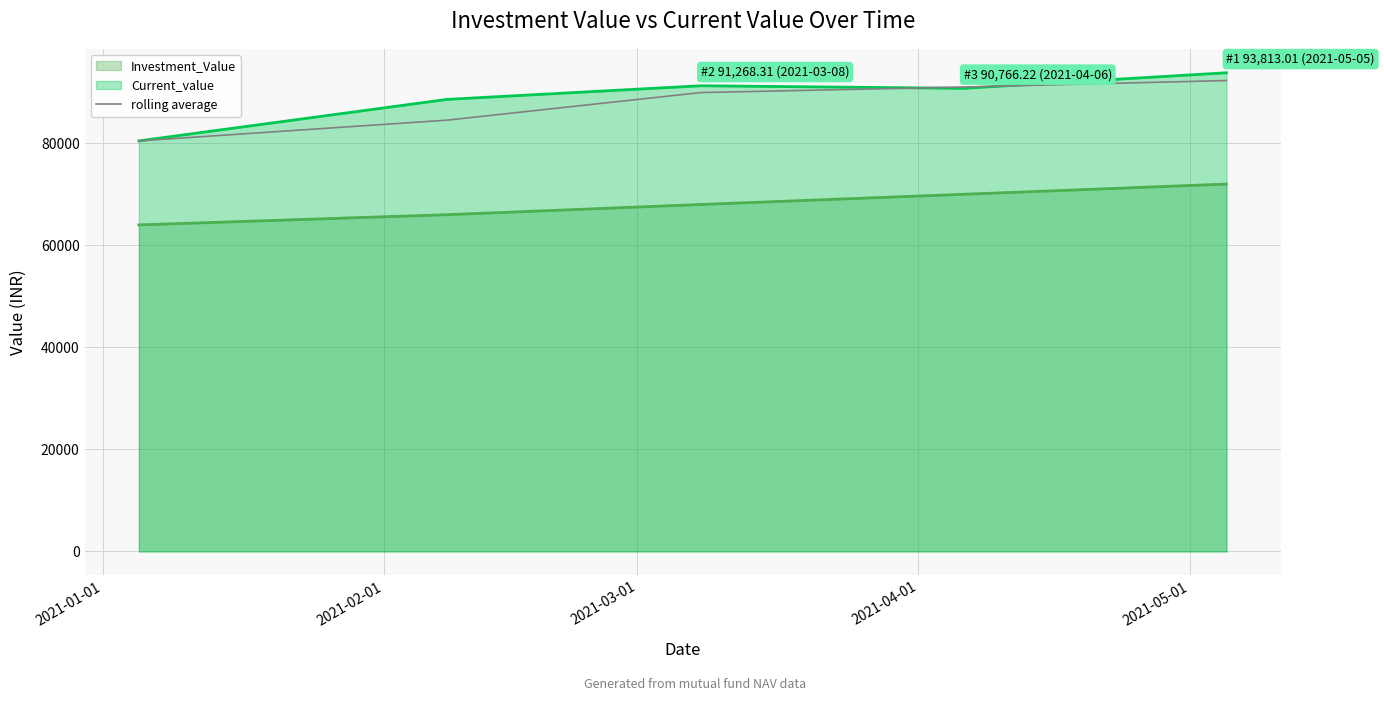

What is the lowest value of the Investment_Value series?

63999.3